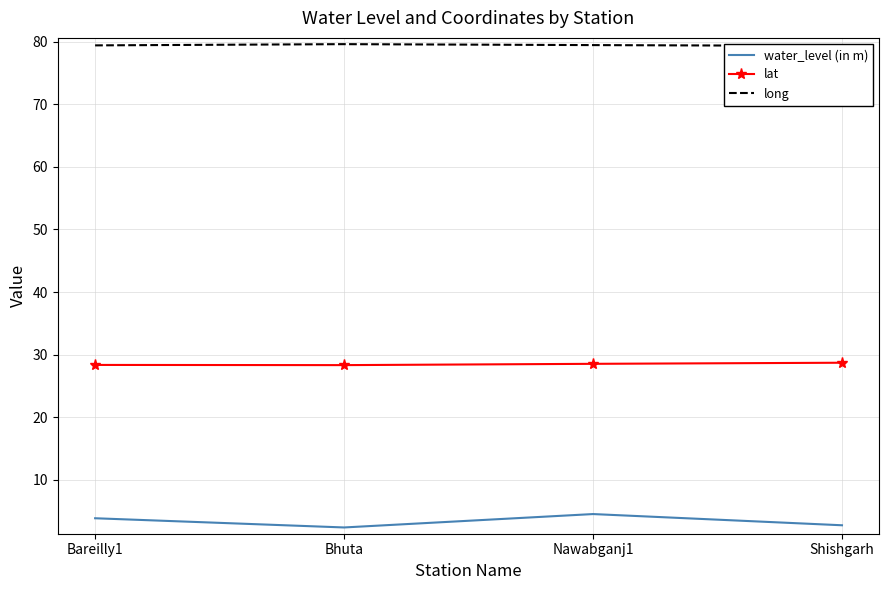

What is the value of the water_level (in m) point at the 1st from the left?

3.9